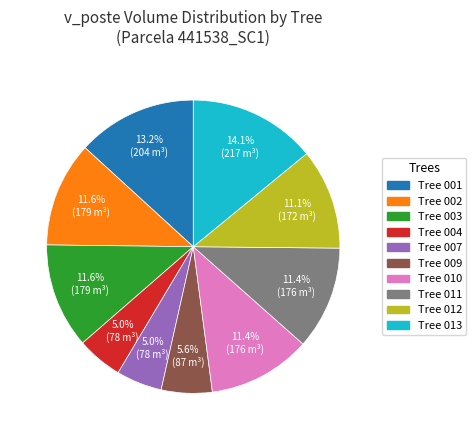

Does any single category account for the majority?

No